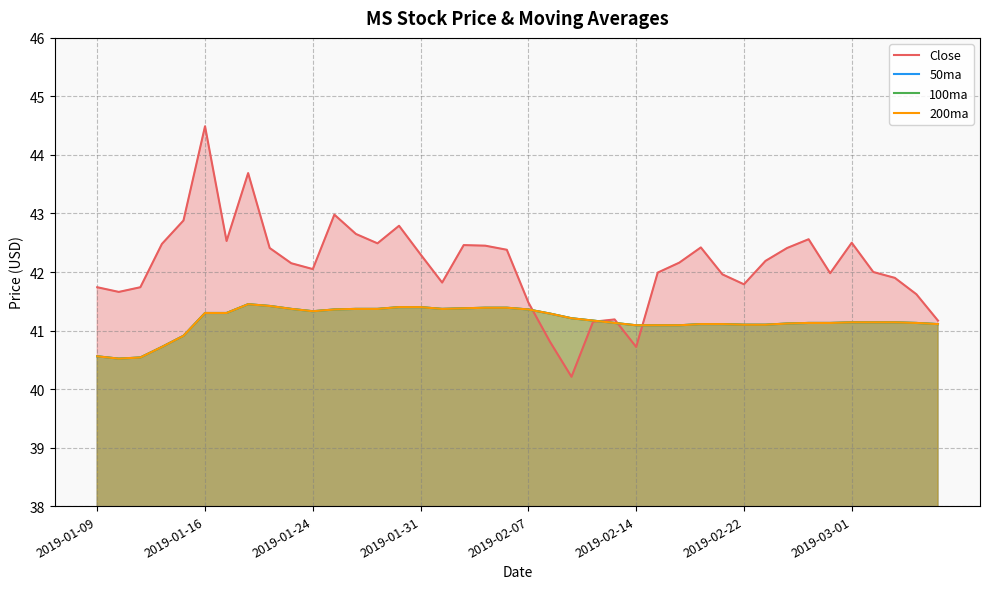

Where do 200ma and Close first cross each other?

20 and 21